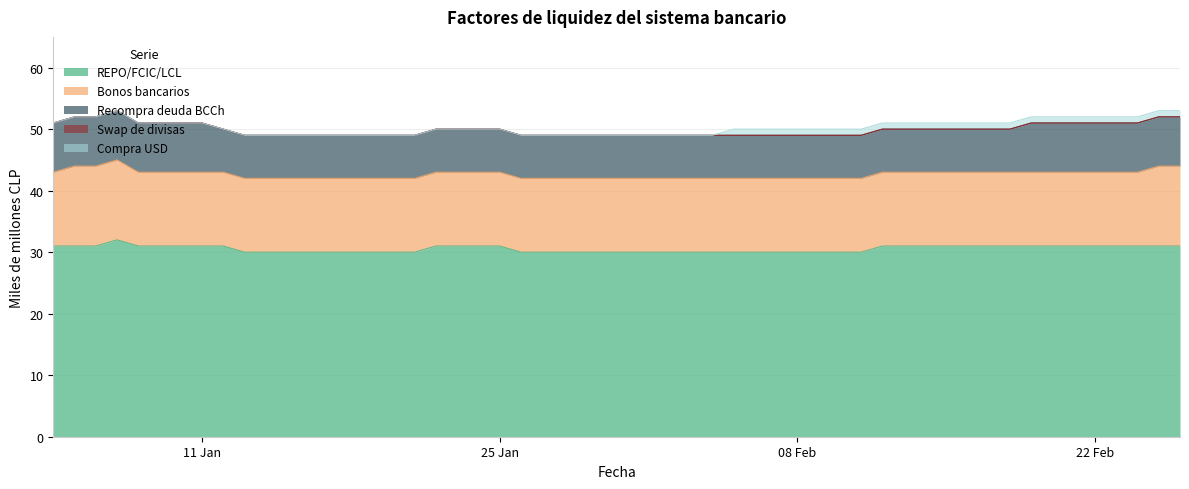

Between 15-01-2021 and 03-02-2021, which is larger?

15-01-2021